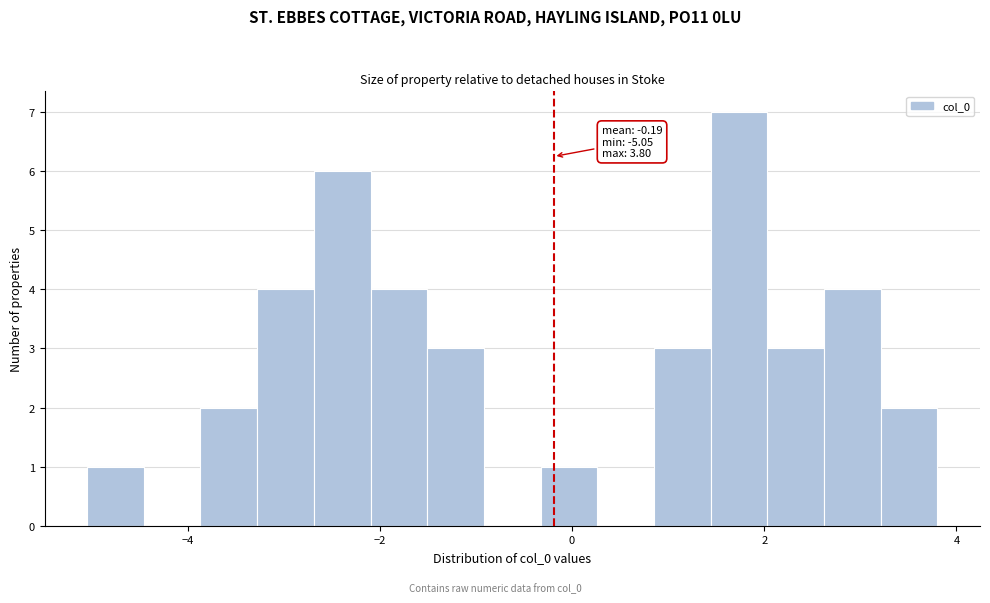

Around what value on the x-axis is the tallest bar? Give the approximate position of its centre, as read against the axis.

1.8